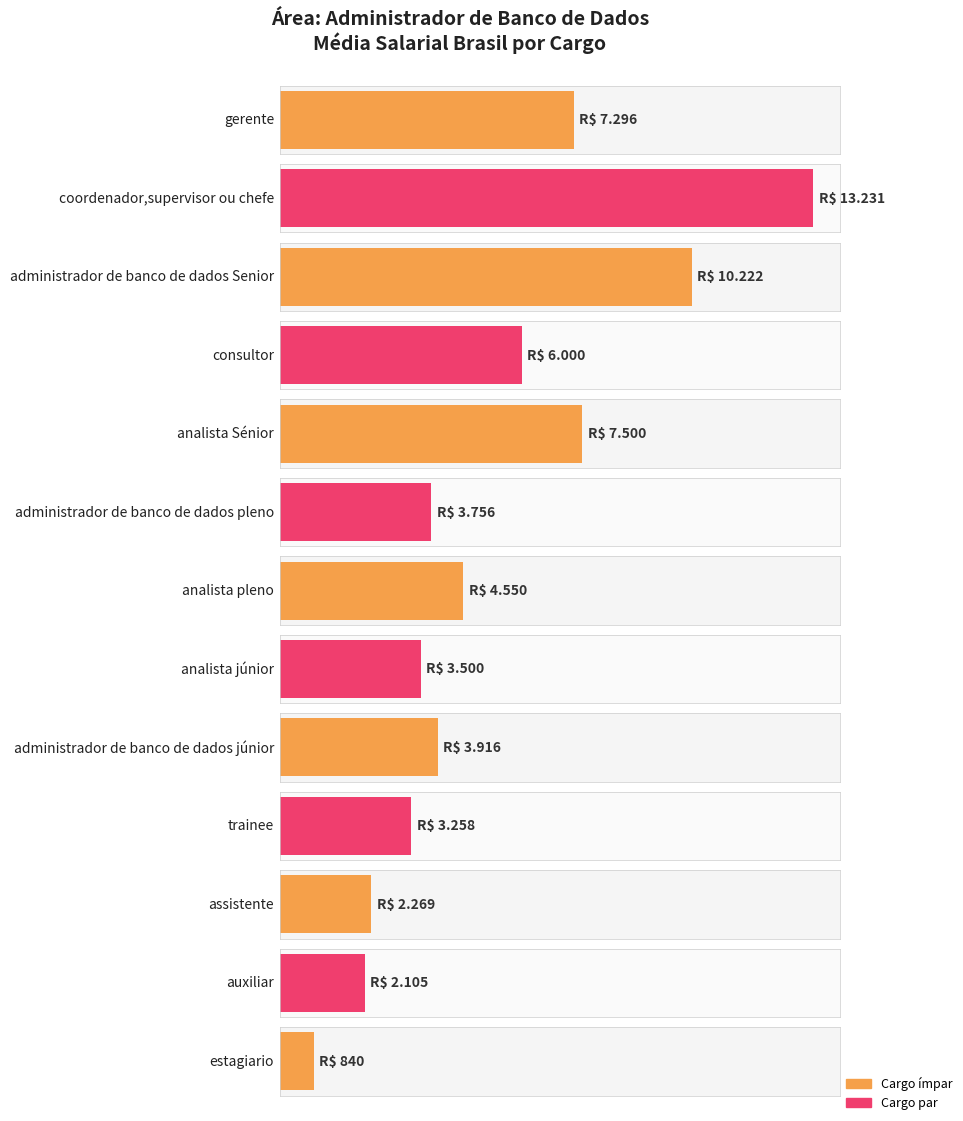

What is the average value?

5265